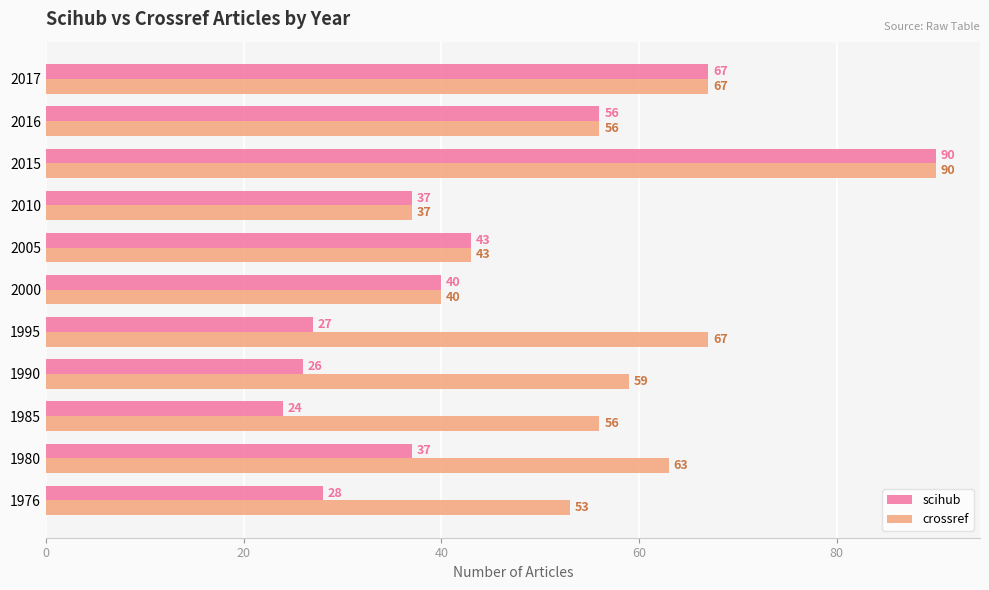

Is it true that scihub equals 24 at 1985?

True